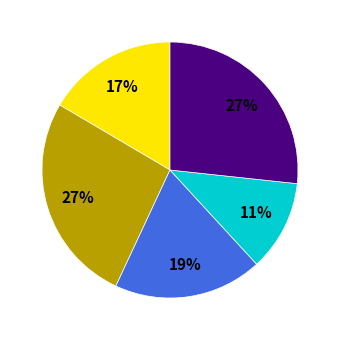

To the nearest percent, what is the average slice percentage?

20%